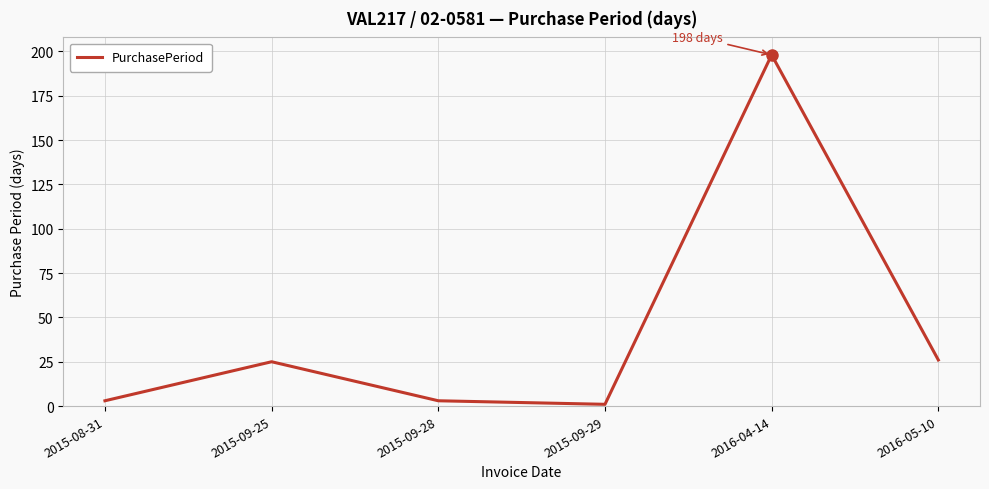

What is the average value?

43